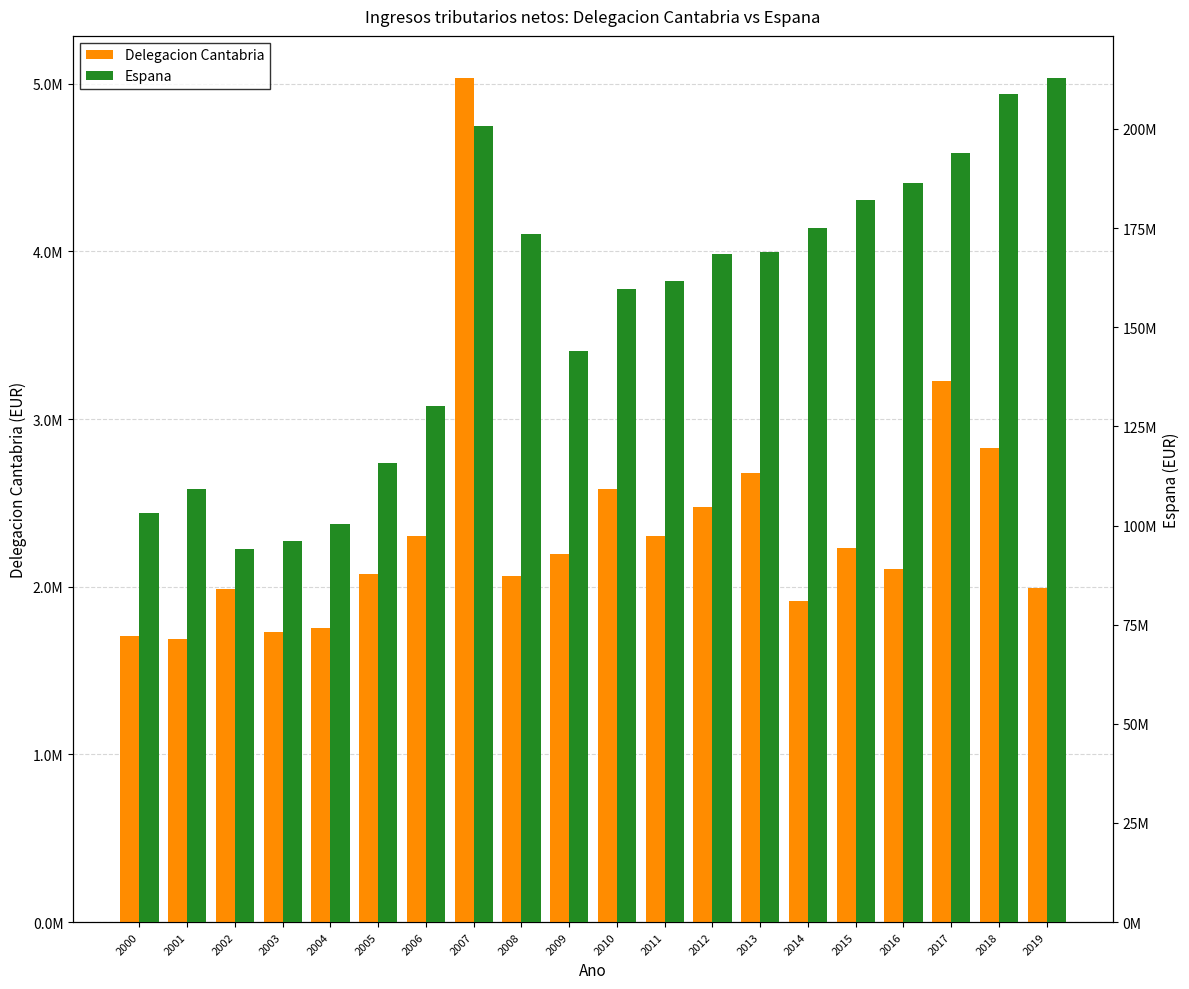

Is the value of Delegacion Cantabria at 2012 greater than the value of Espana at 2018?

No